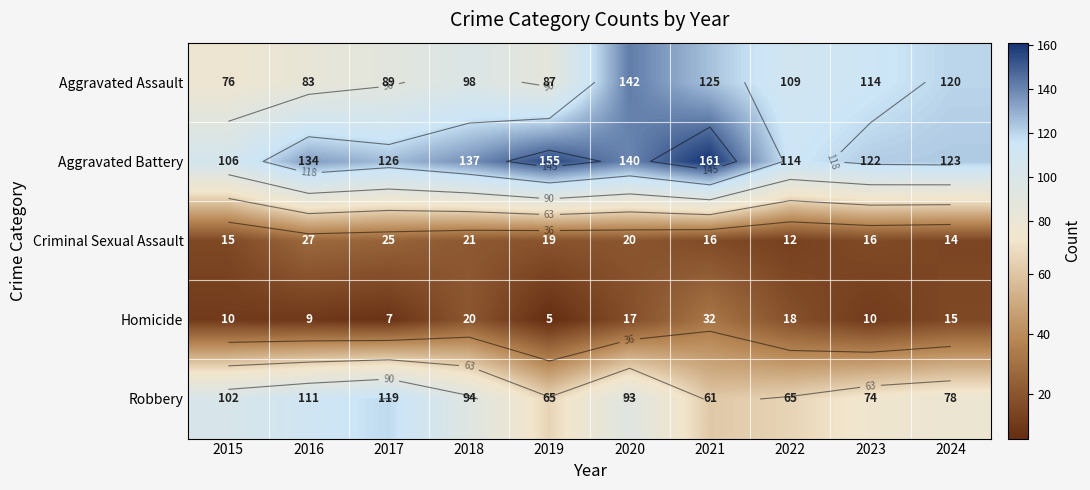

Where does the Aggravated Battery series first go above 134?

2018